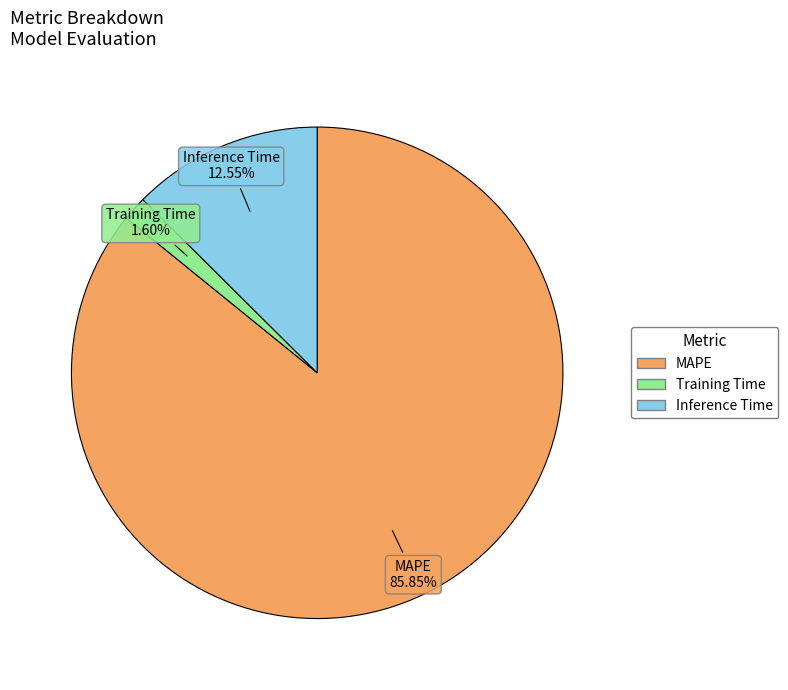

To the nearest percent, what is the difference between the Inference Time and MAPE slice percentages?

73%